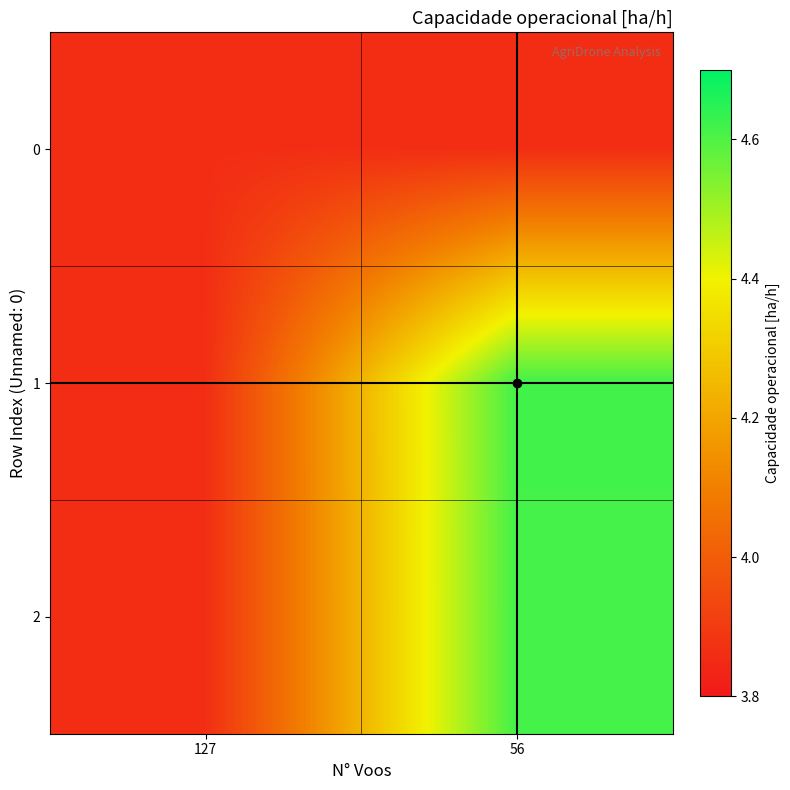

What is the total value across all series at 56?

13.1